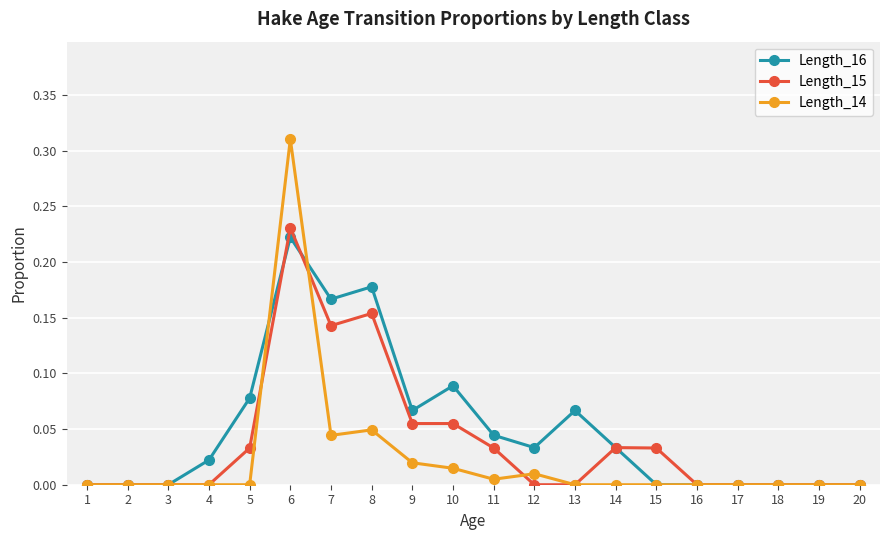

Is it true that Length_15 equals 0.1 at 19?

False